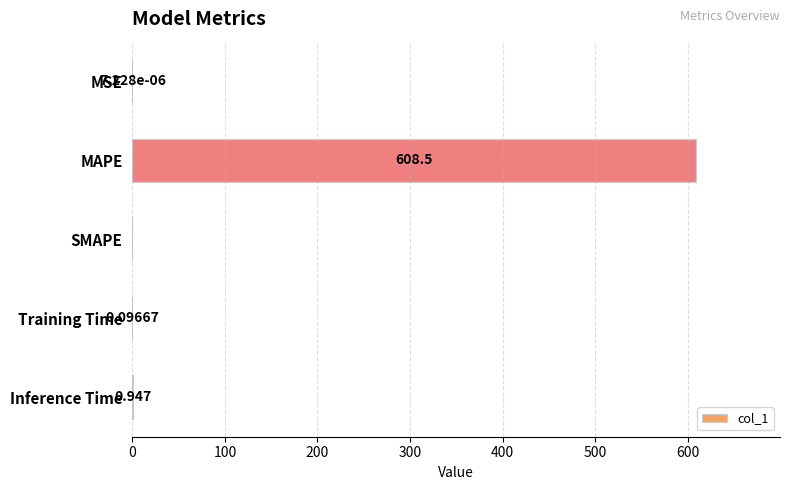

Which has a higher value, Training Time or SMAPE?

Training Time